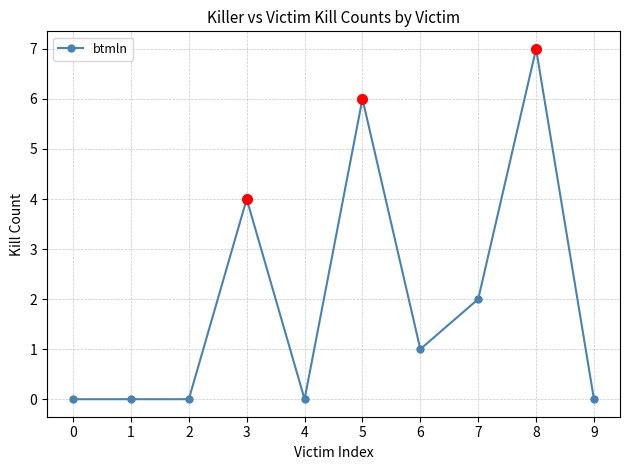

Reading right to left, extract all data points from this chart.

0	7	2	1	6	0	4	0	0	0